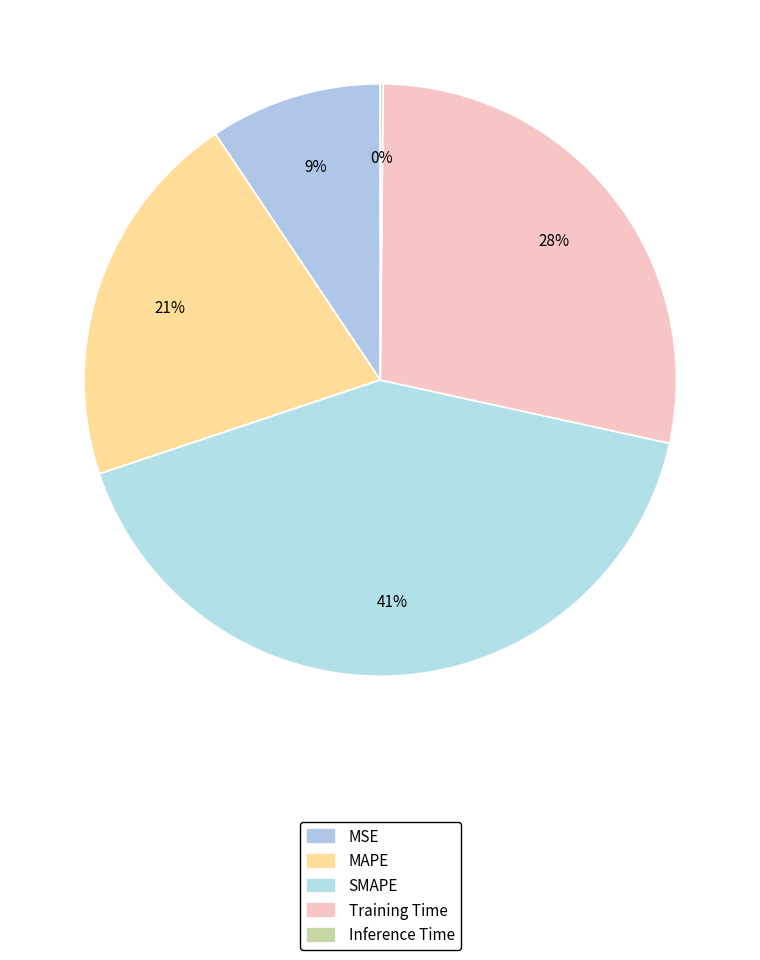

Which category has the biggest portion of the pie?

SMAPE